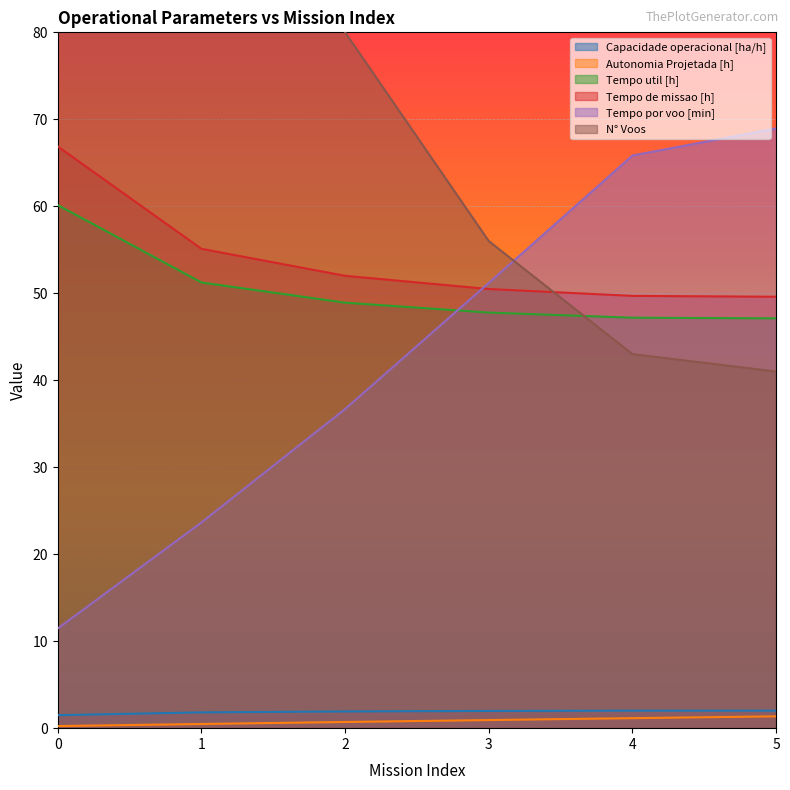

Reading right to left, transcribe all the data shown in this chart.

Capacidade operacional [ha/h]: 5=2.0	4=2.0	3=2.0	2=1.9	1=1.8	0=1.5
Autonomia Projetada [h]: 5=1.4	4=1.1	3=0.9	2=0.7	1=0.5	0=0.2
Tempo util [h]: 5=47.1	4=47.2	3=47.8	2=48.9	1=51.2	0=60.1
Tempo de missao [h]: 5=49.6	4=49.7	3=50.5	2=52.0	1=55.1	0=66.9
Tempo por voo [min]: 5=69.0	4=65.8	3=51.2	2=36.7	1=23.6	0=11.5
N° Voos: 5=41.0	4=43.0	3=56.0	2=80.0	1=130.0	0=315.0